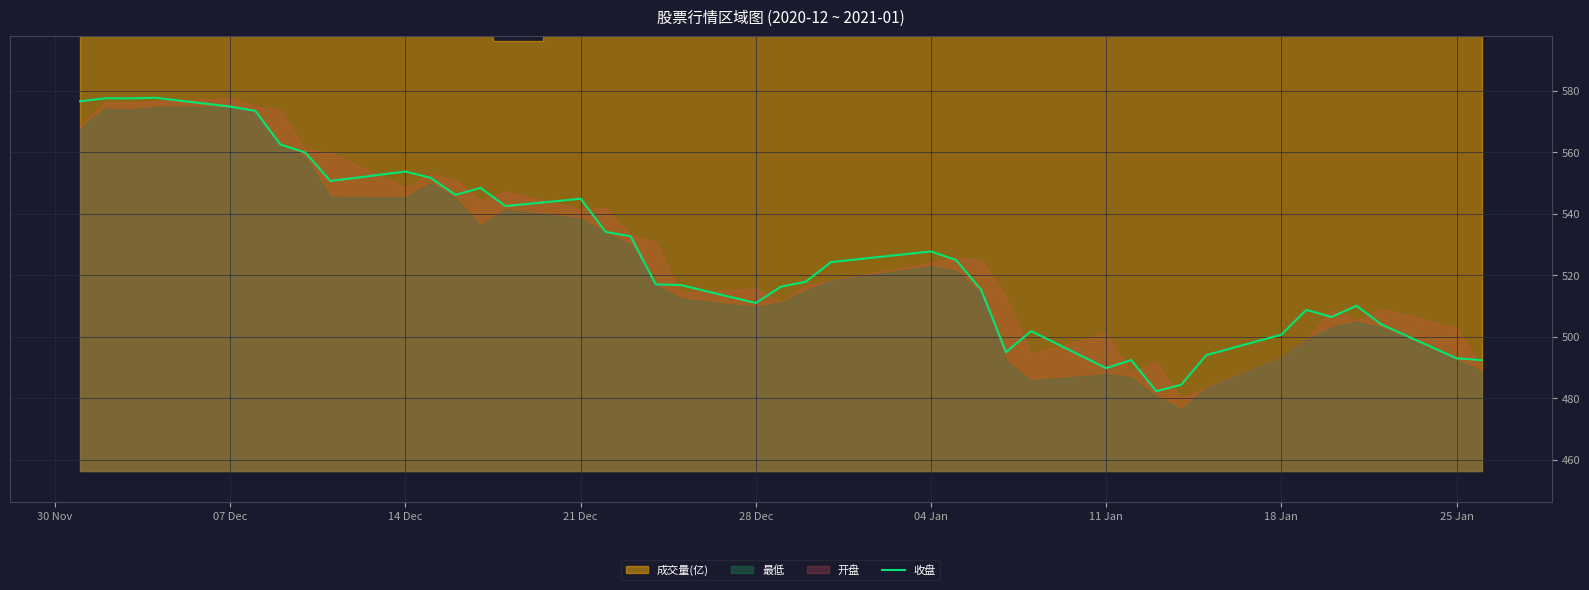

Does the chart have visible grid lines?

Yes